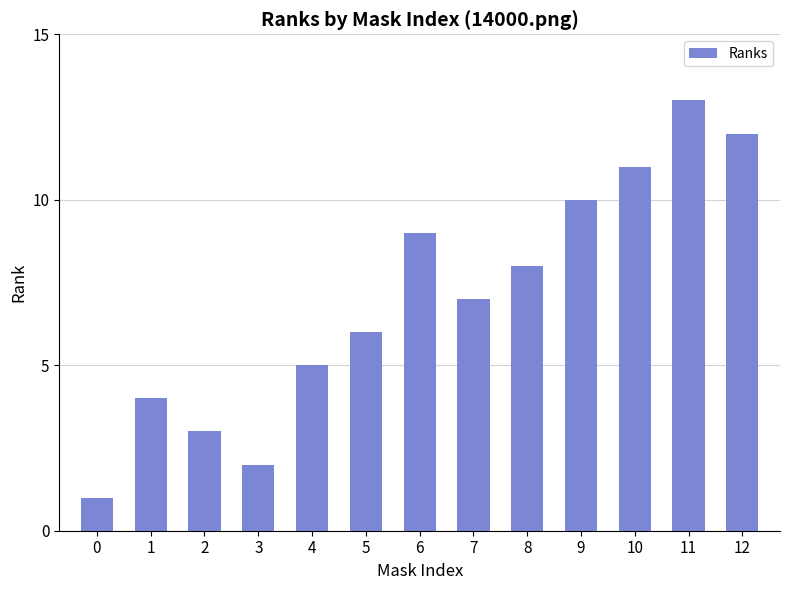

How many bars are there in total?

13